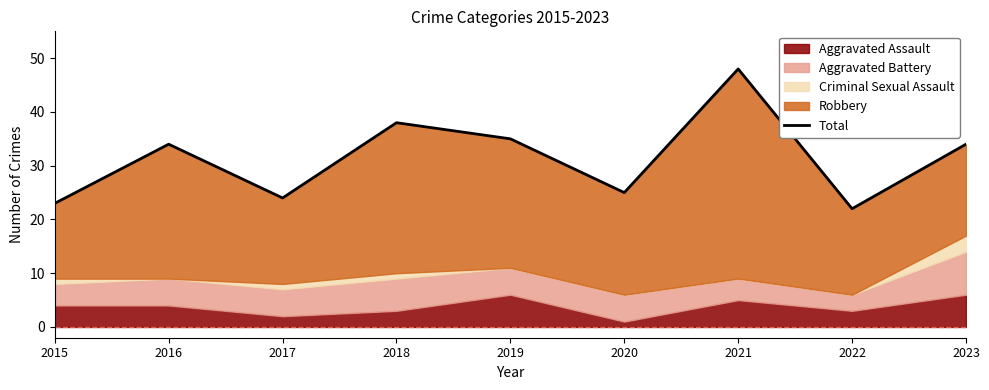

Rank the categories by value from highest to lowest.

2021, 2018, 2019, 2016, 2023, 2020, 2017, 2015, 2022